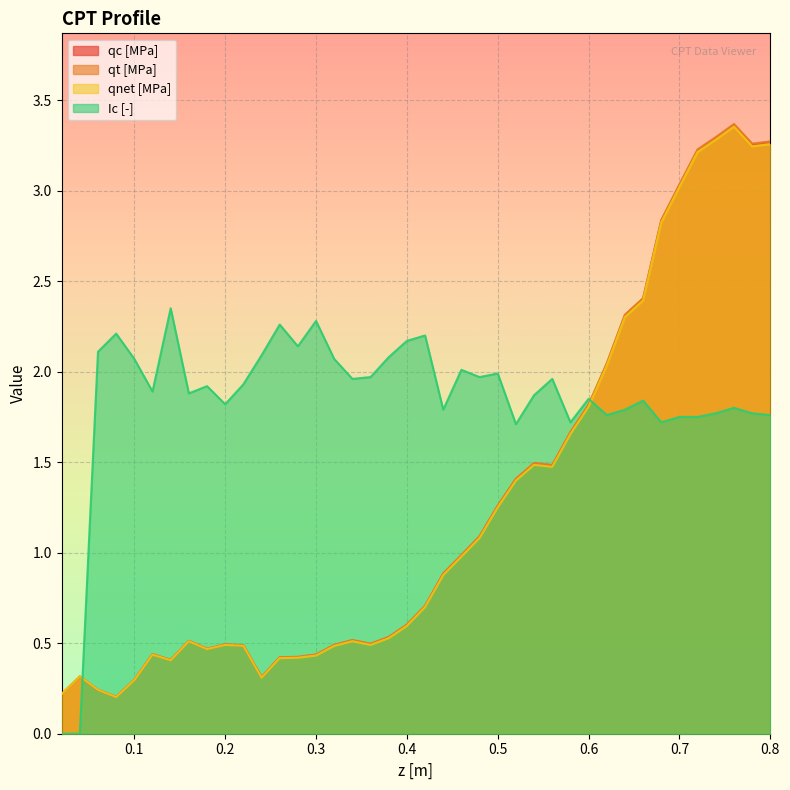

Where is the first local minimum for qnet [MPa]?

0.08